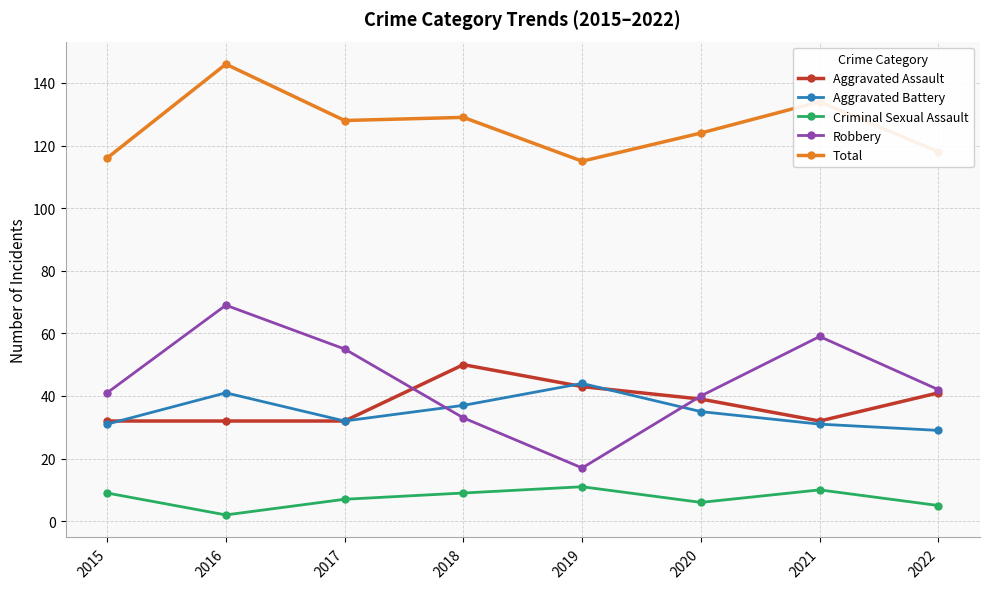

What is the total value across all series at 2017?

254